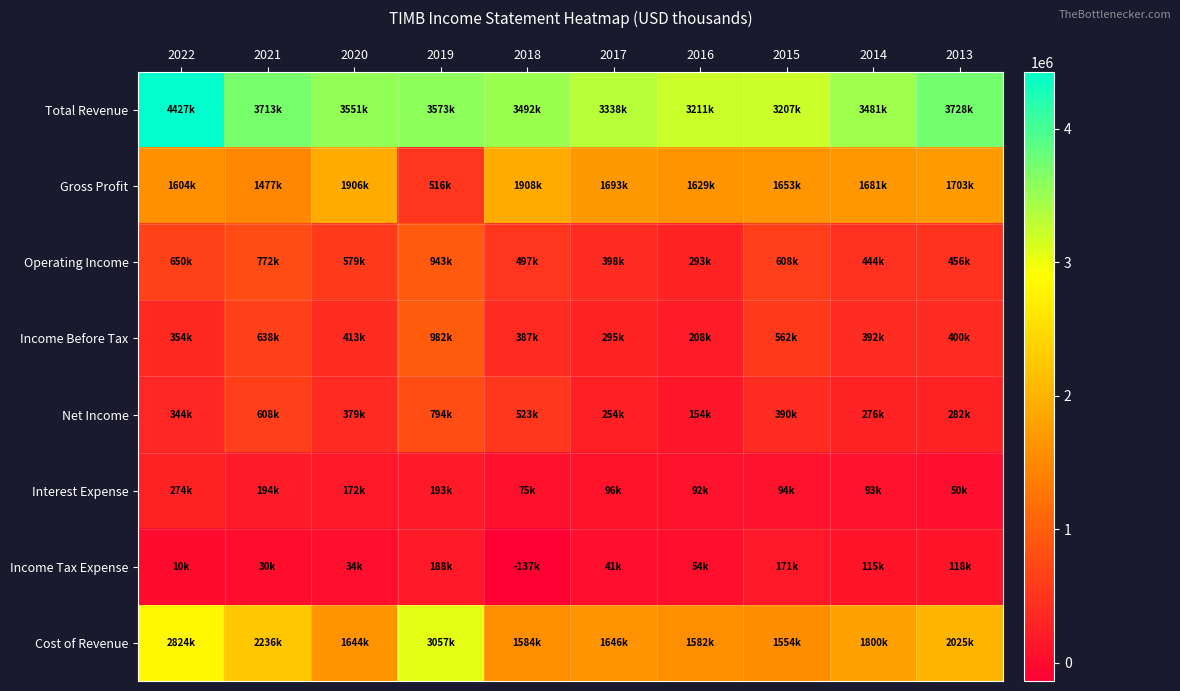

At which category does the chart reach its peak across all series?

2022